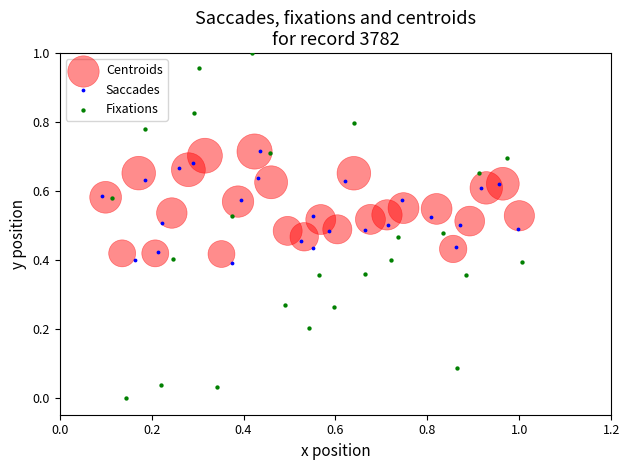

Which series has the widest spread of Y values?

Fixations